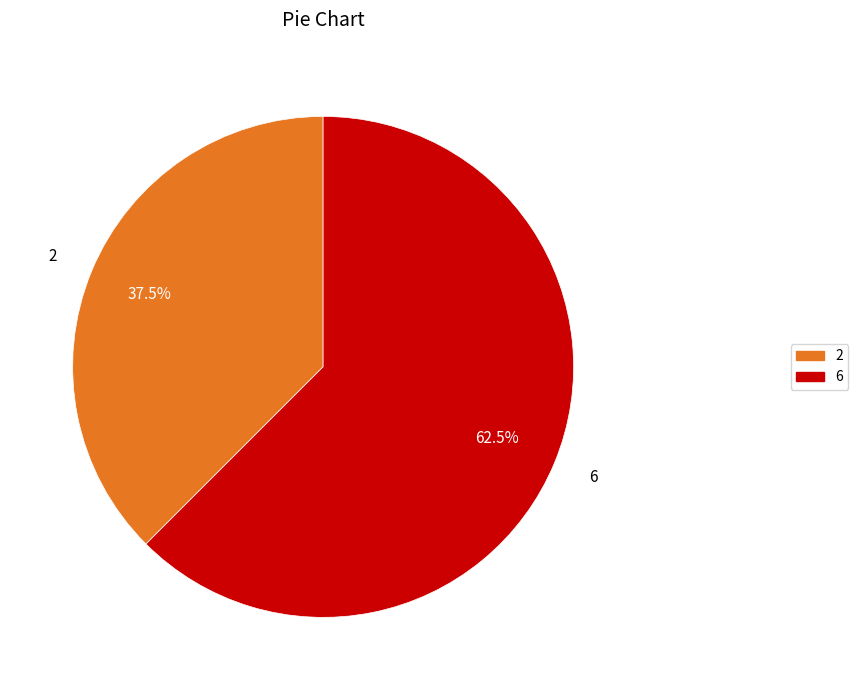

Approximately how many times larger is the value at 2 compared to 6?

0.6